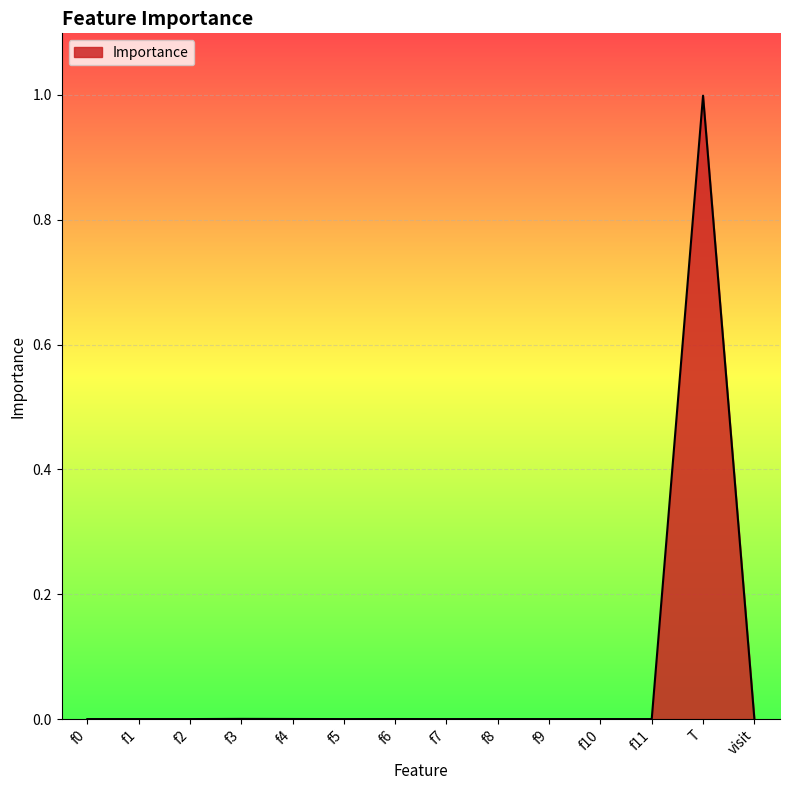

Does the chart have visible grid lines?

Yes